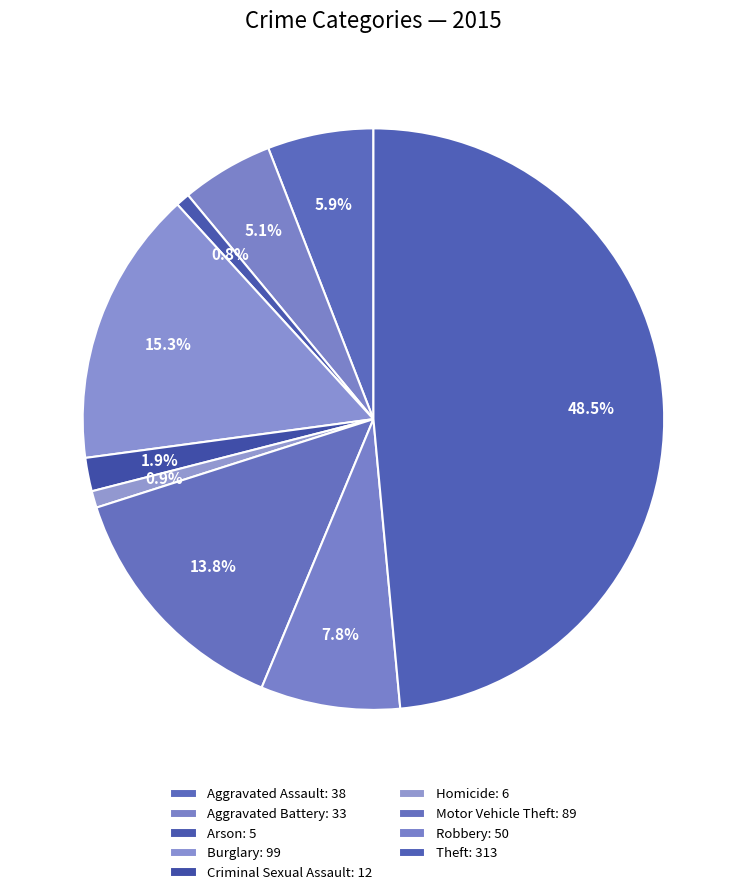

Does Robbery account for over 50% of the chart?

No